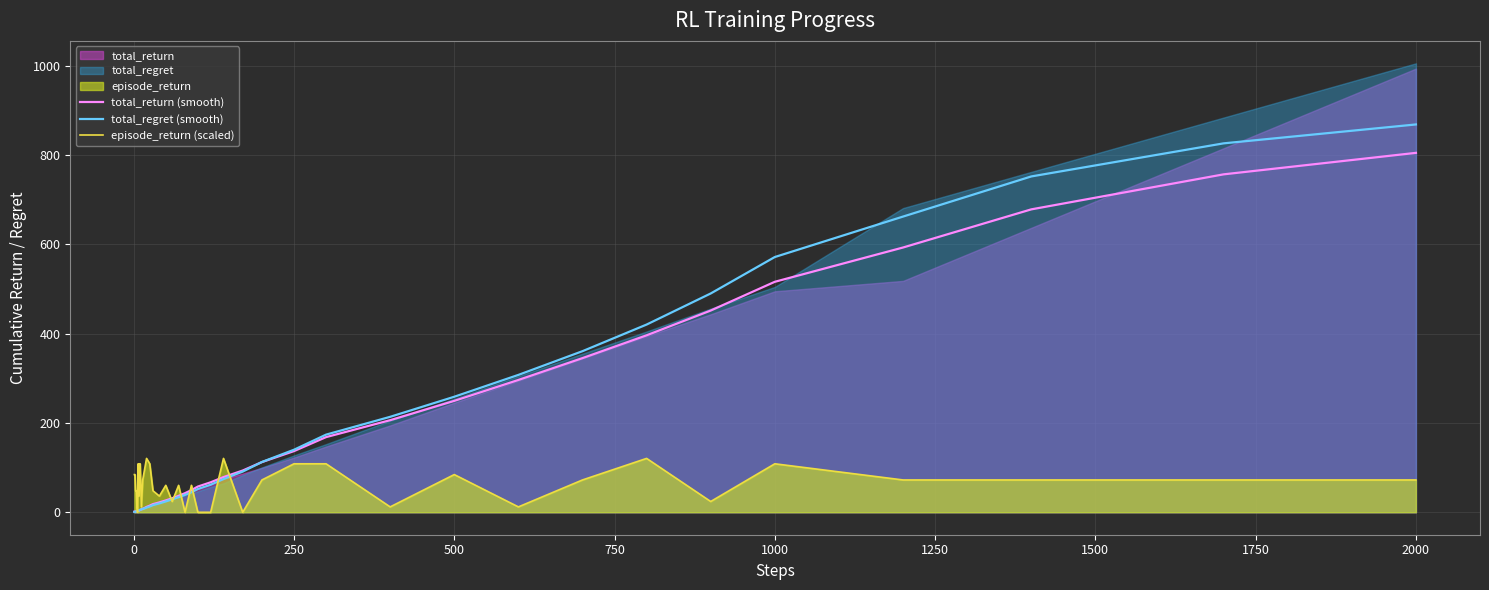

Does the chart display data point markers on the line(s)?

No